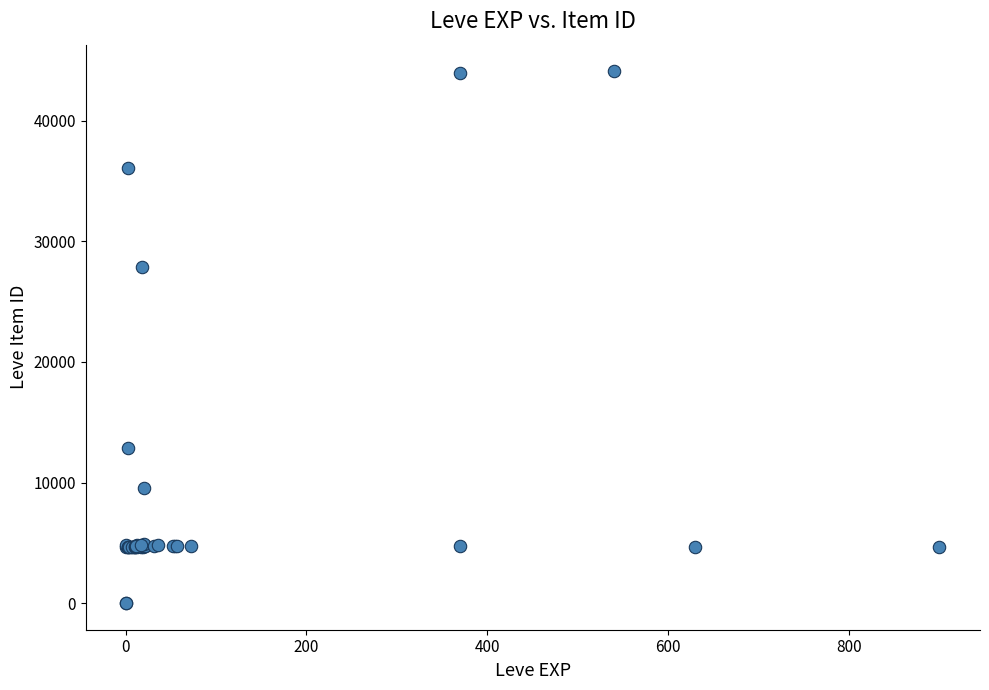

What Y value in the scatter plot is closest to 22048?

27884